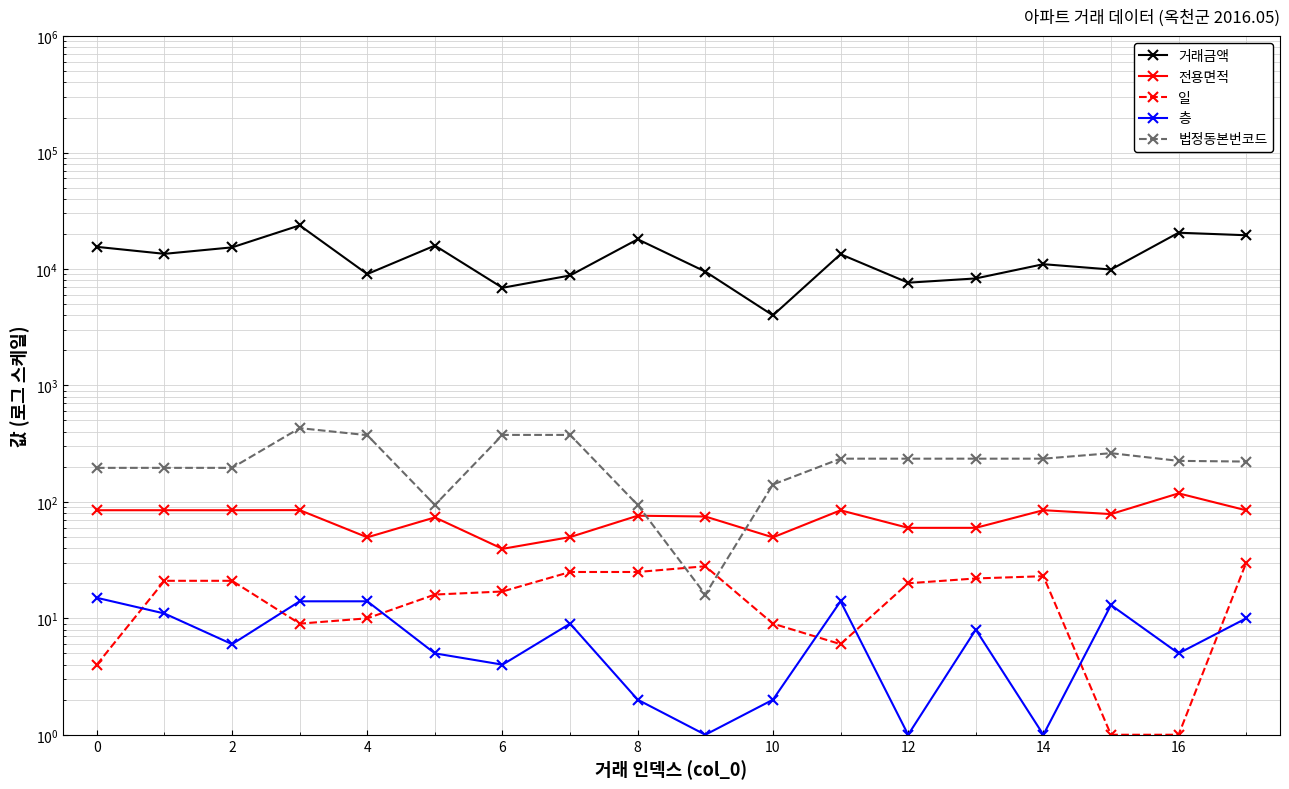

Reading left to right, list all the values displayed in this chart.

거래금액: 15500.0	13500.0	15340.0	23700.0	9050.0	15900.0	6900.0	8800.0	18000.0	9500.0	4000.0	13400.0	7631.0	8300.0	11000.0	9900.0	20500.0	19500.0
전용면적: 84.8	84.8	84.8	85.0	49.6	73.6	39.5	49.9	76.1	74.9	49.6	84.7	59.9	59.9	84.9	78.6	118.3	84.7
일: 4.0	21.0	21.0	9.0	10.0	16.0	17.0	25.0	25.0	28.0	9.0	6.0	20.0	22.0	23.0	1.0	1.0	30.0
층: 15.0	11.0	6.0	14.0	14.0	5.0	4.0	9.0	2.0	1.0	2.0	14.0	1.0	8.0	1.0	13.0	5.0	10.0
법정동본번코드: 196.0	196.0	196.0	430.0	374.0	94.0	376.0	376.0	94.0	16.0	141.0	235.0	235.0	235.0	235.0	262.0	225.0	222.0